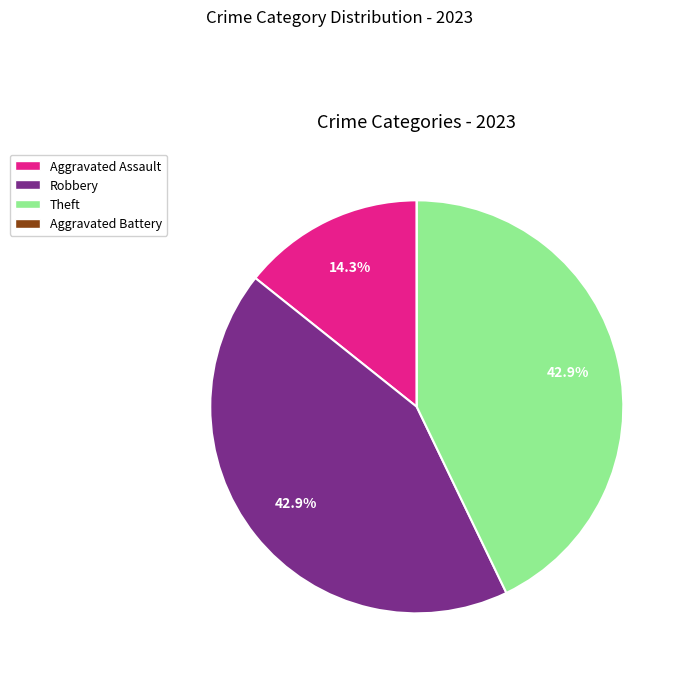

Does Aggravated Assault represent more than half of the total?

No